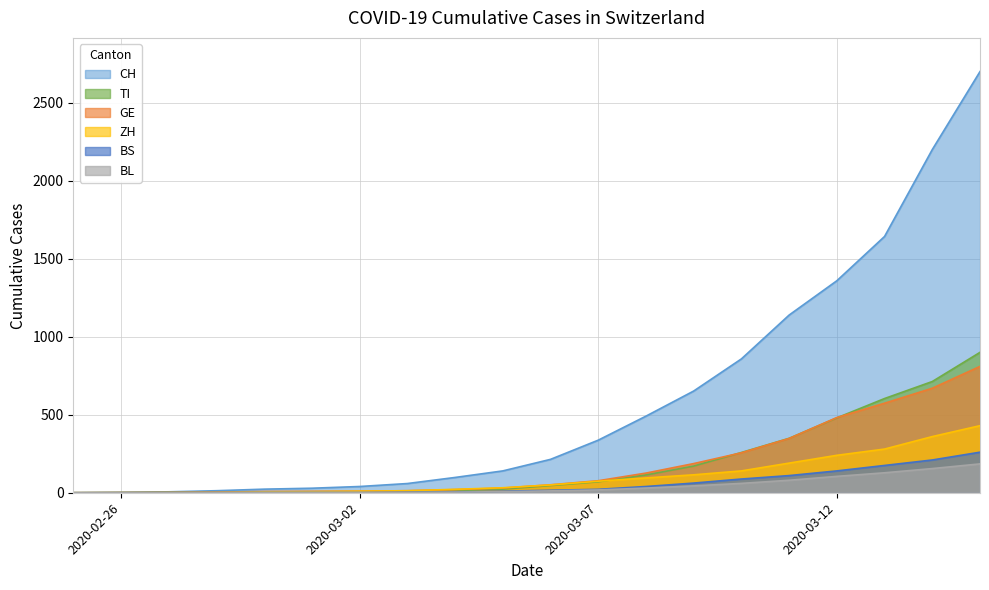

At which label is BL closest to 92?

2020-03-11